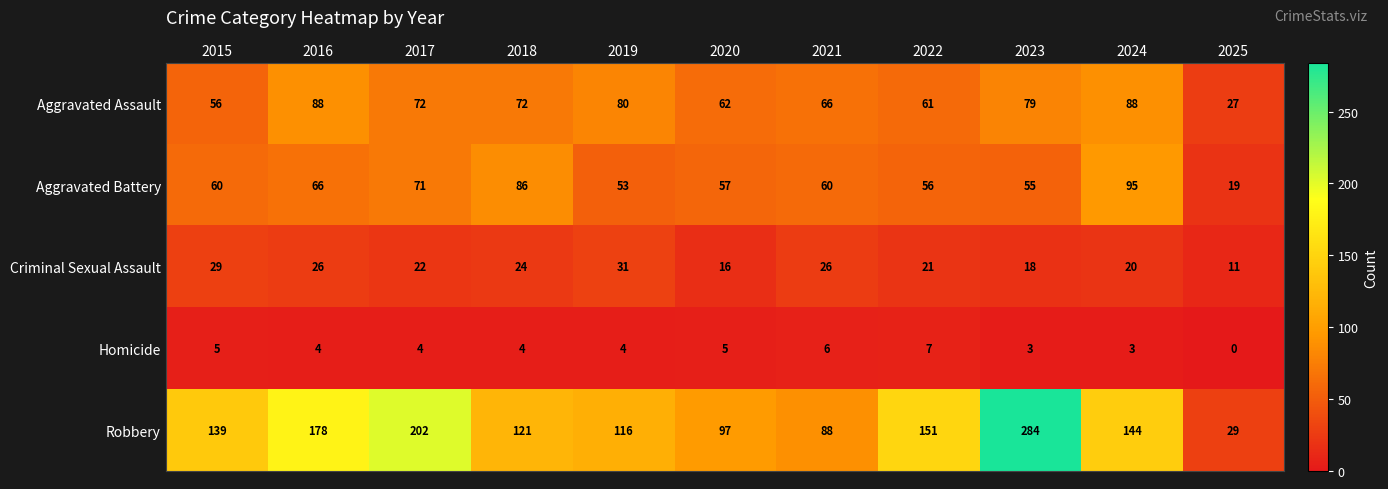

What is the difference between the second highest and second lowest values in the Aggravated Battery series?

33